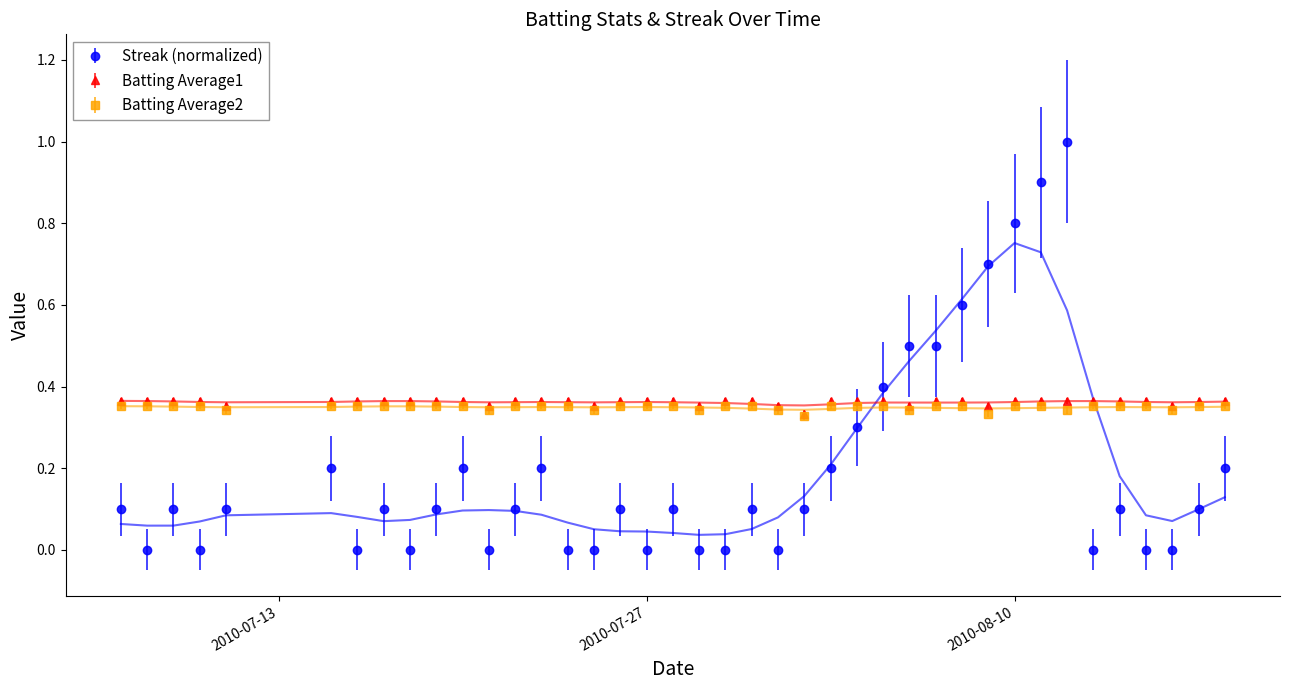

How many values in the Streak series exceed 0?

26